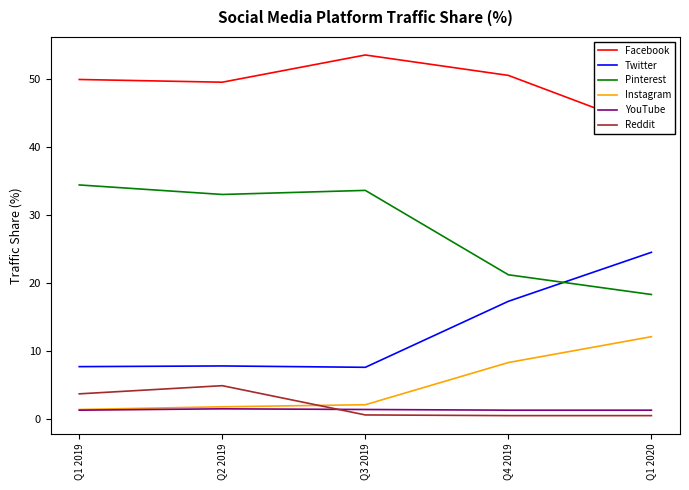

Which series has the widest spread of values?

Twitter